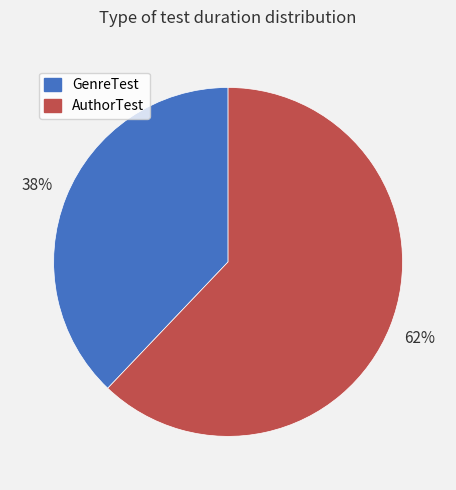

To the nearest percent, what portion does AuthorTest represent?

62%